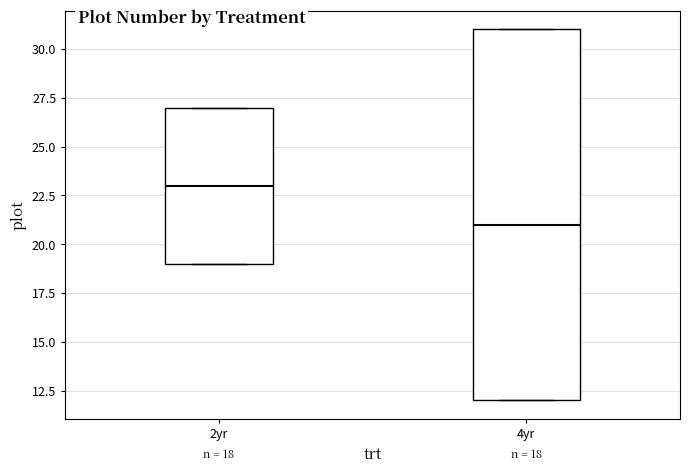

Comparing the boxes themselves (not the whiskers), which one is the tallest?

4yr